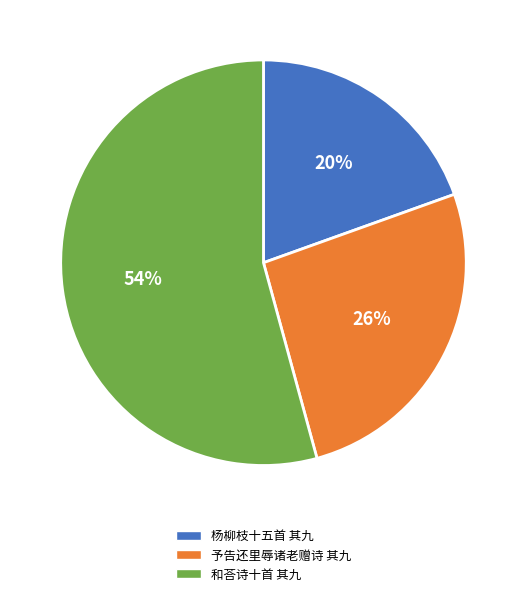

Is it true that 予告还里辱诸老赠诗 其九 is 26% of the pie?

True